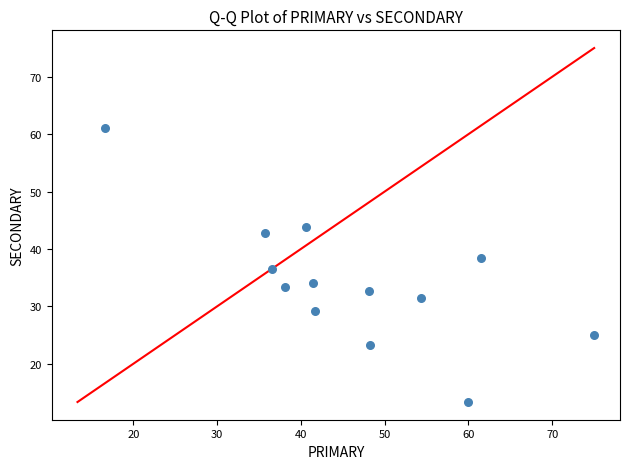

What is the range of X values (max minus min)?

58.3